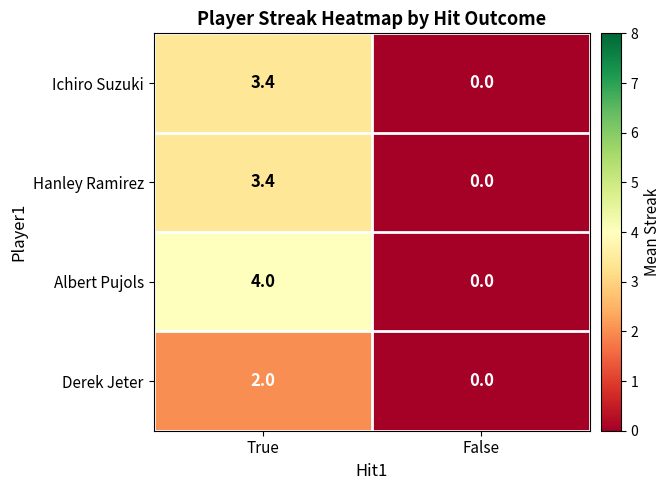

At which category does the chart reach its peak across all series?

True